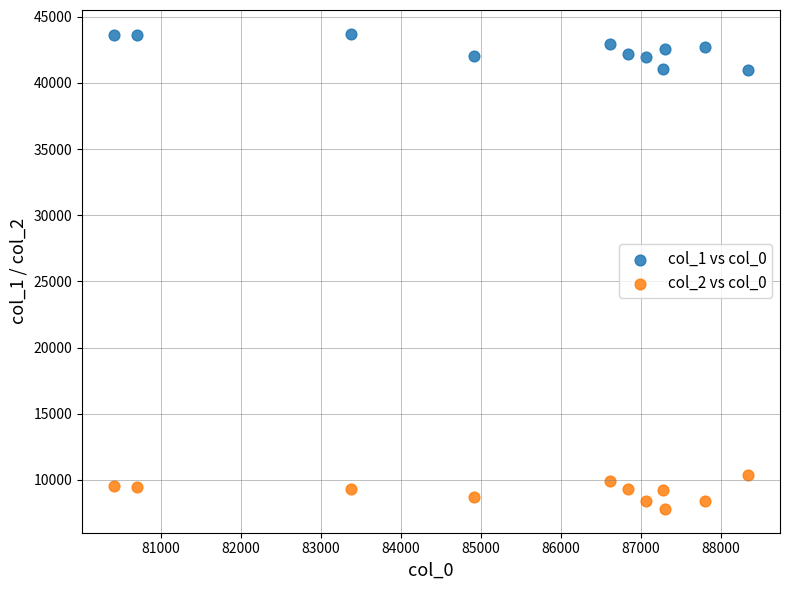

What is the X range (max minus min) for the scatter plot?

7925.1